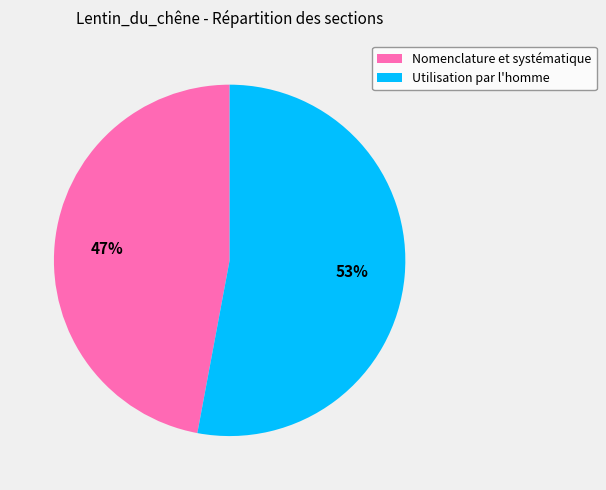

How many slices are in this pie chart?

2